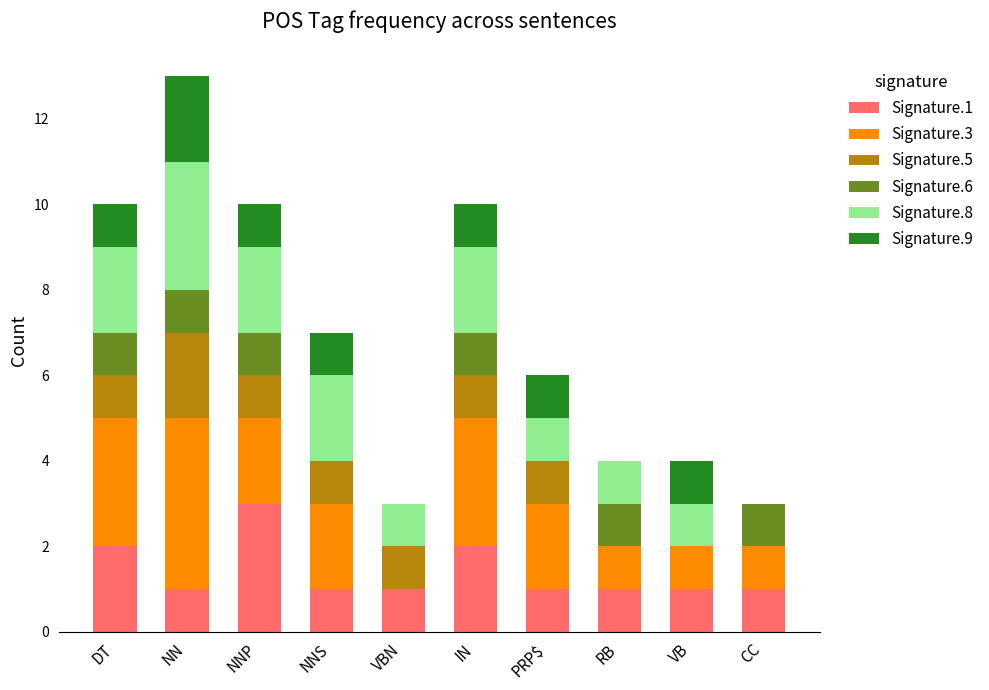

The Signature.1 series shows 1 at VB. True or false?

True